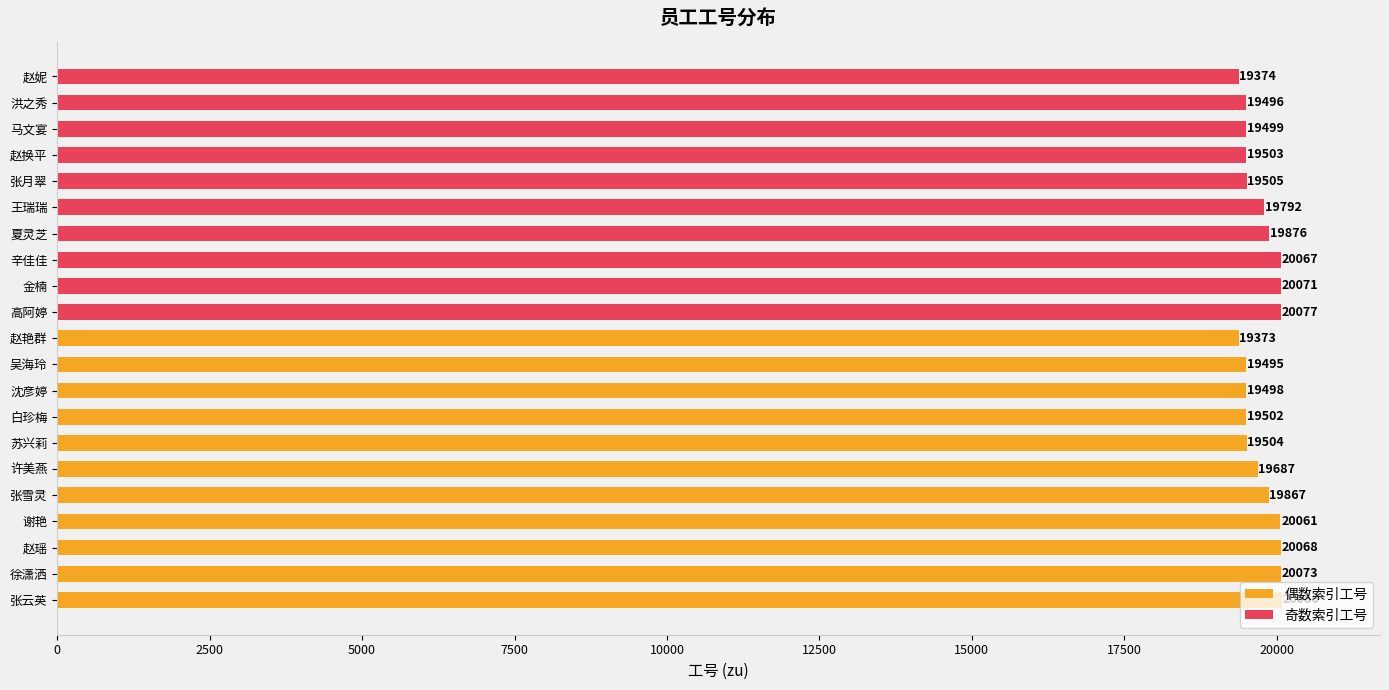

What is the difference between the second highest and second lowest values?

703